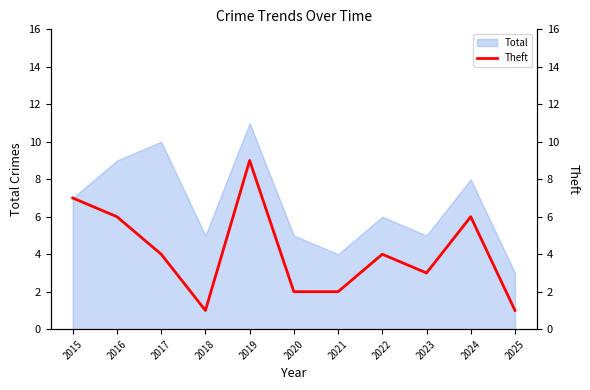

Where does the data first go above 4?

2015